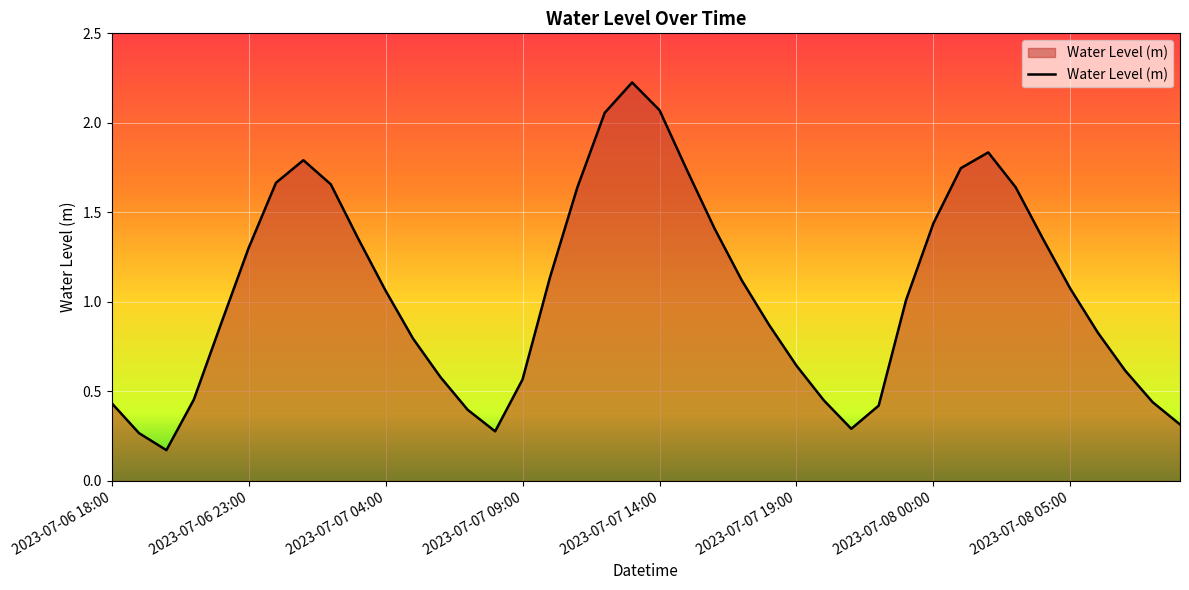

What is the label of the 36th point from the left?

2023-07-08 05:00